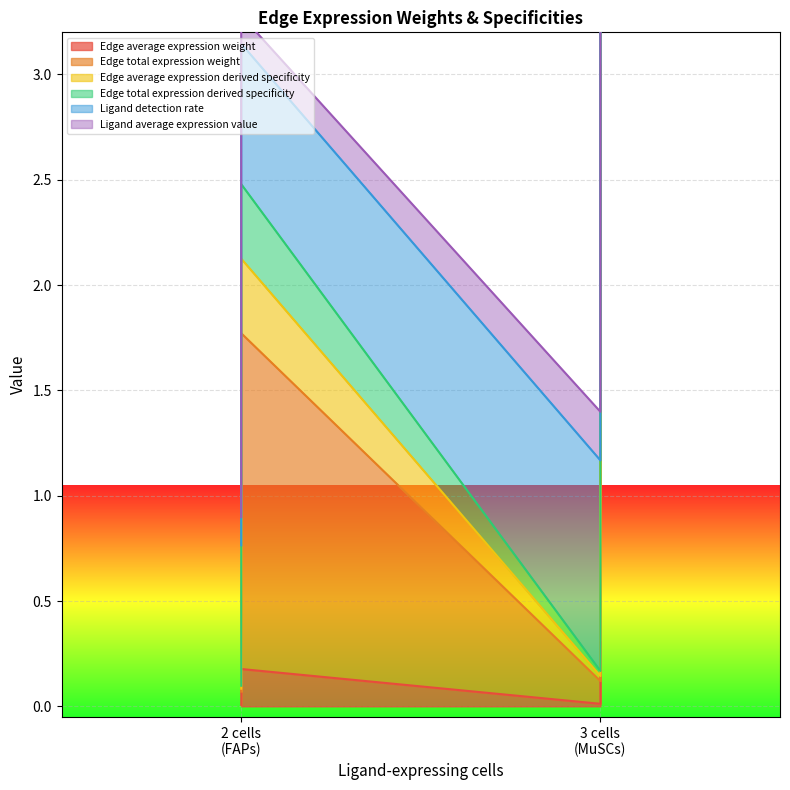

Is the value of Edge average expression derived specificity at 3 cells (MuSCs) greater than the value of Edge average expression weight at 2 cells (FAPs)?

No